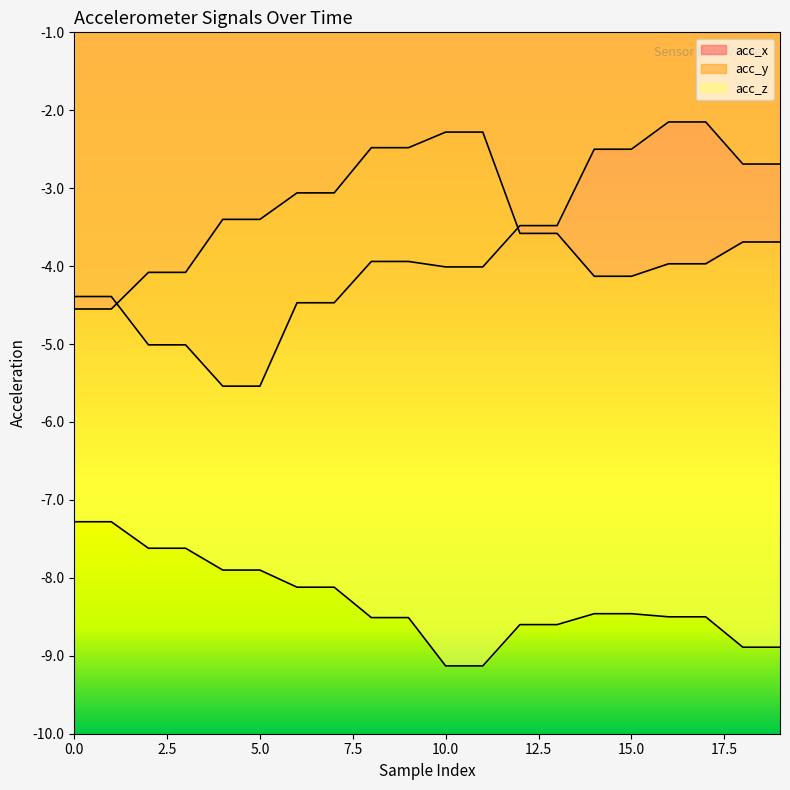

True or false: acc_x and acc_z cross at least once.

False